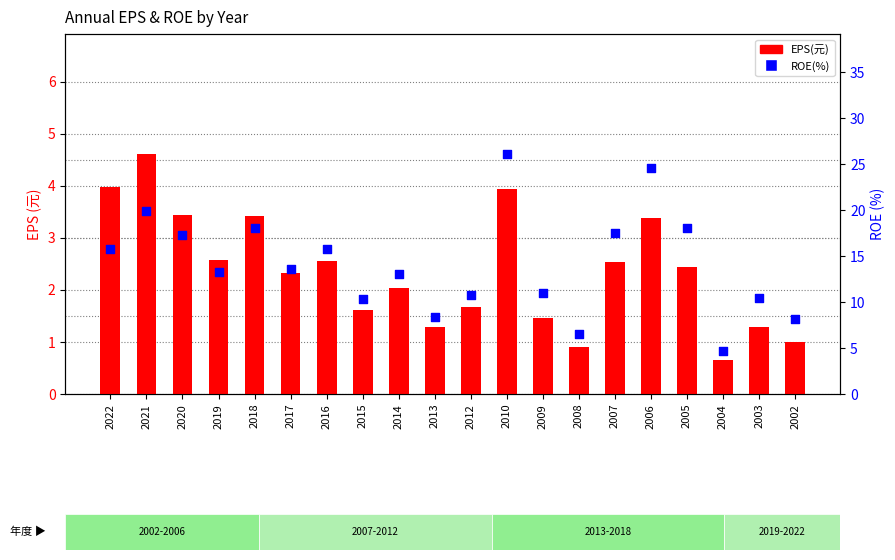

Which series has the largest total across all categories?

ROE(%)